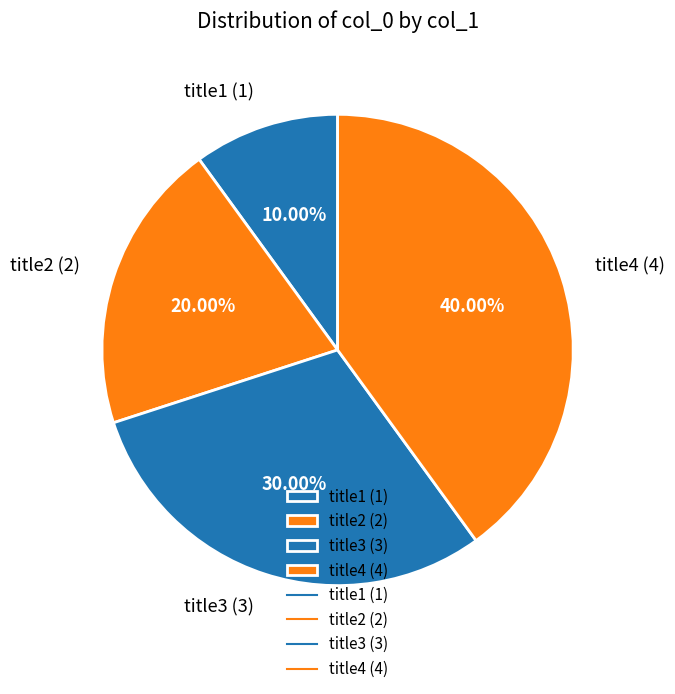

Count the number of slices in the pie.

4